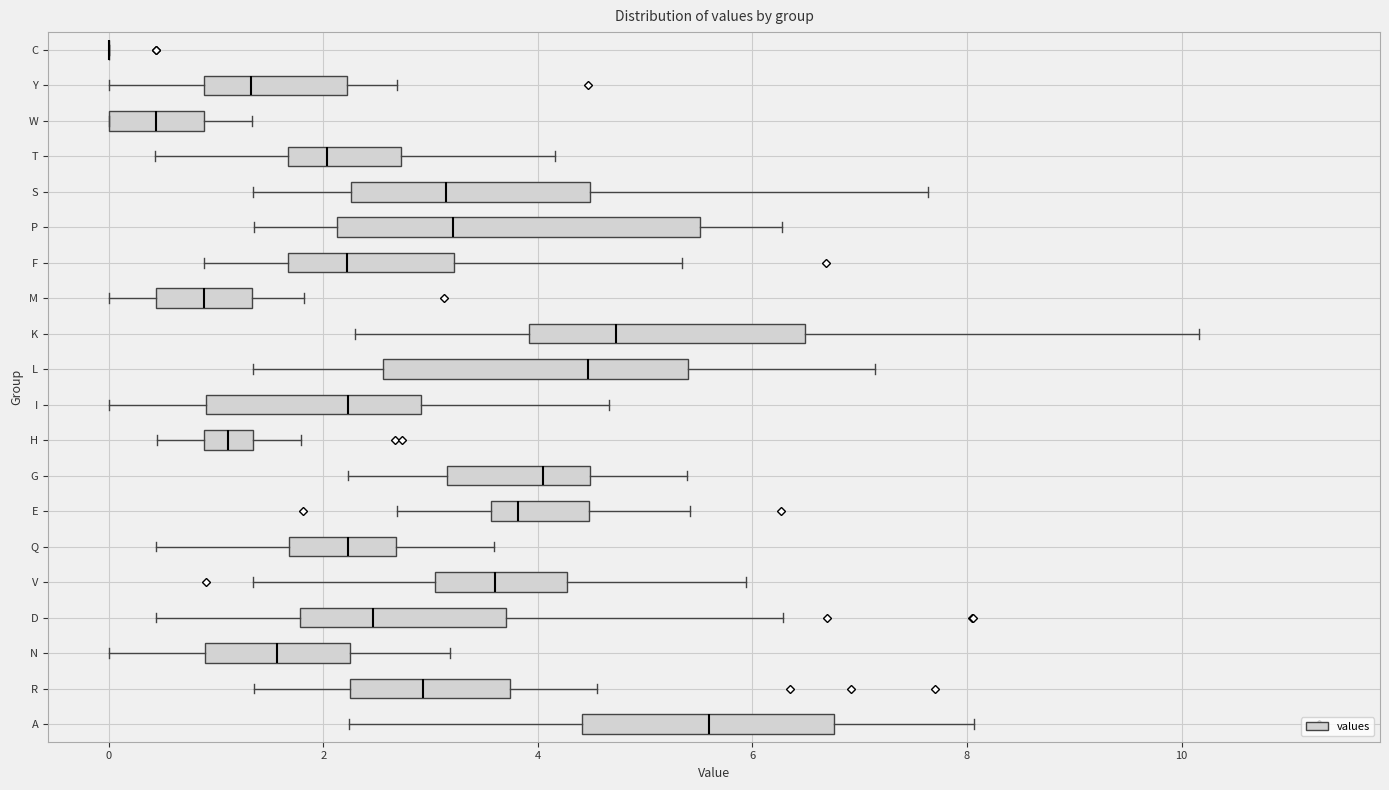

Comparing the boxes themselves (not the whiskers), which one is the widest?

P